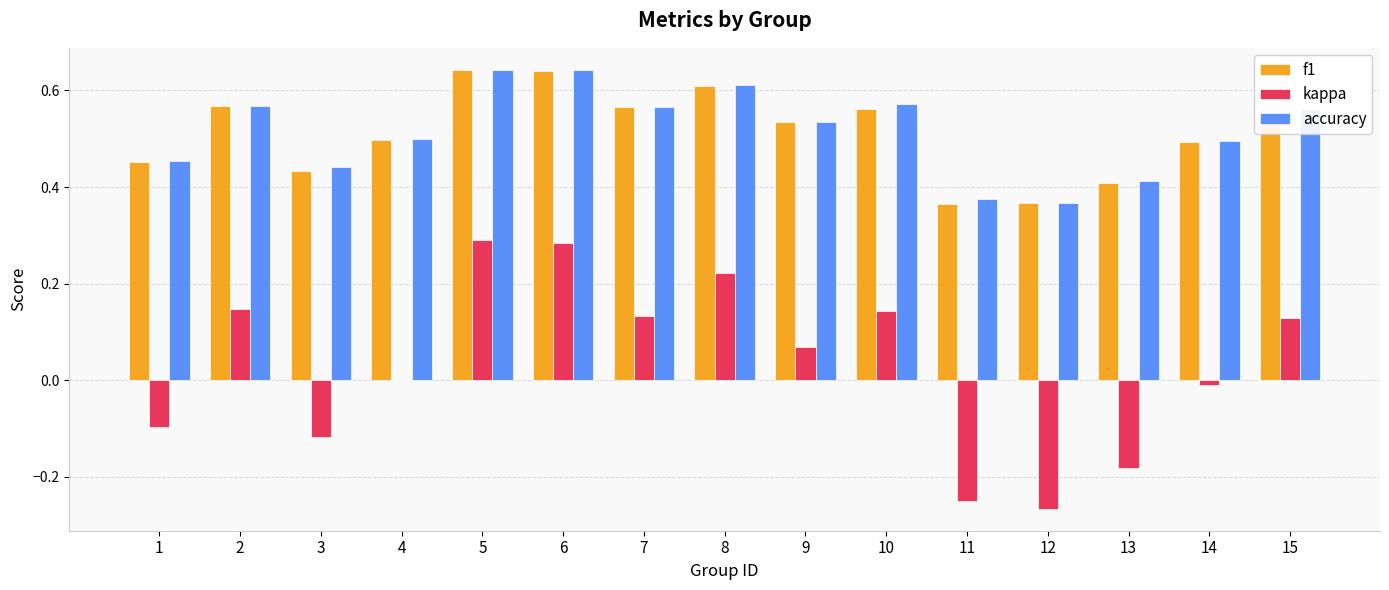

Count the f1 values in the range 0 to 1.

15